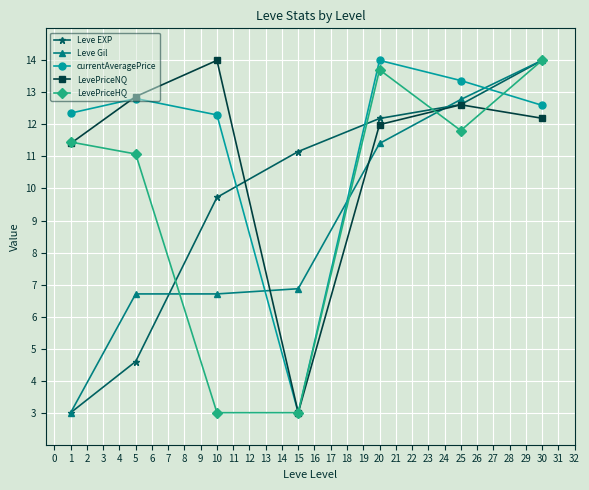

The LevePriceNQ series shows 20.8 at 20. True or false?

False